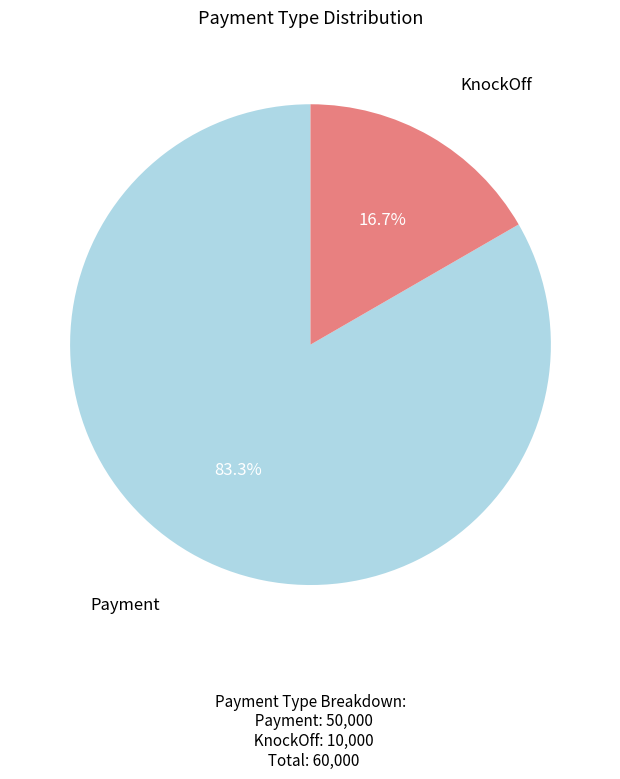

Which slice is the largest?

Payment